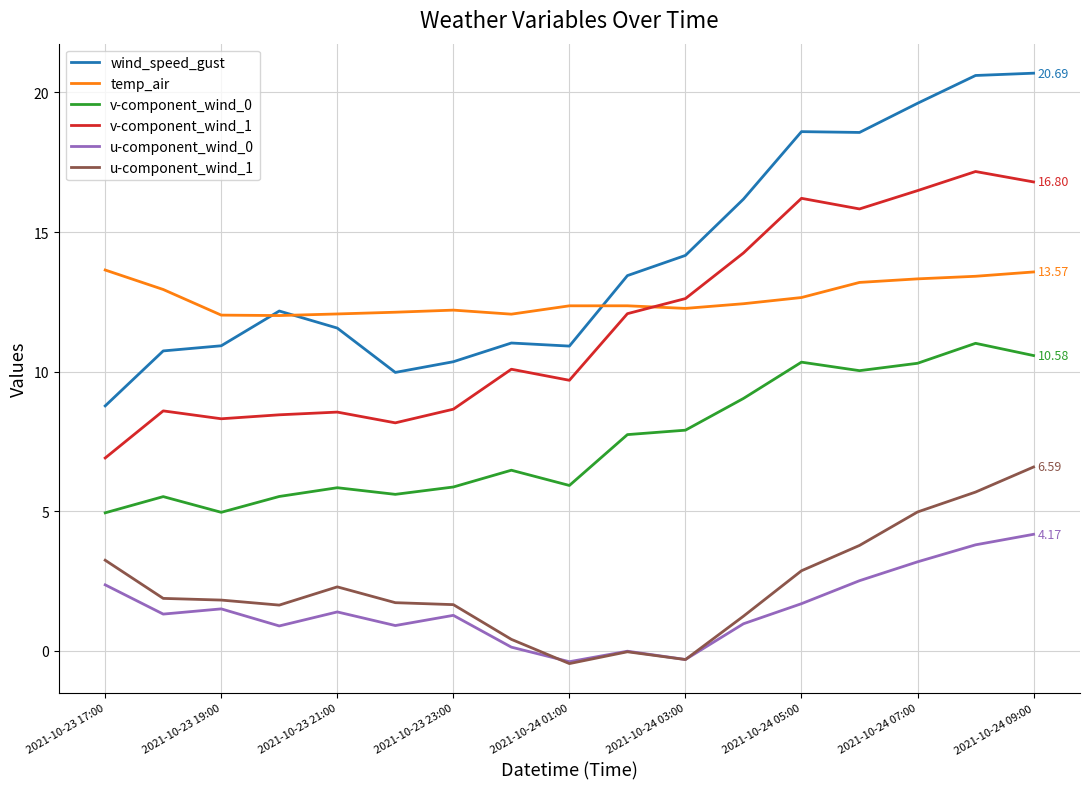

True or false: v-component_wind_1 and wind_speed_gust cross at least once.

False